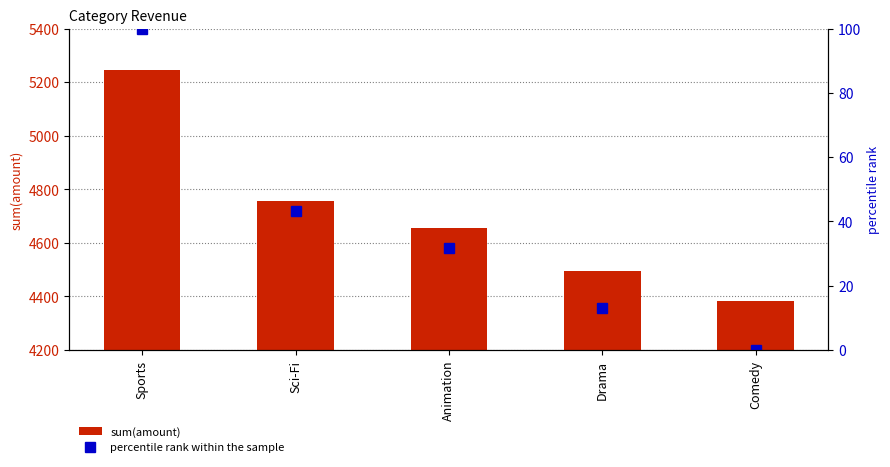

At how many categories does at least one series exceed 2098?

5